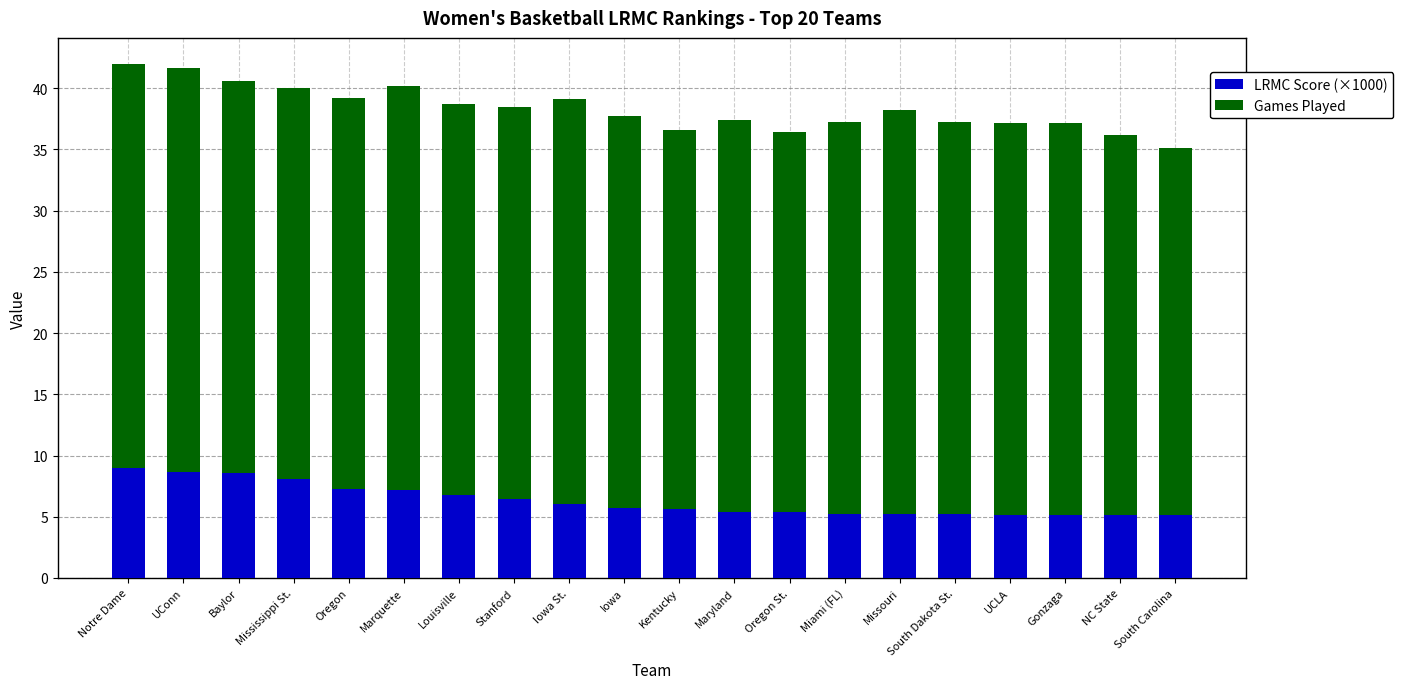

What is the lowest value of the LRMC Score (×1000) series?

5.1